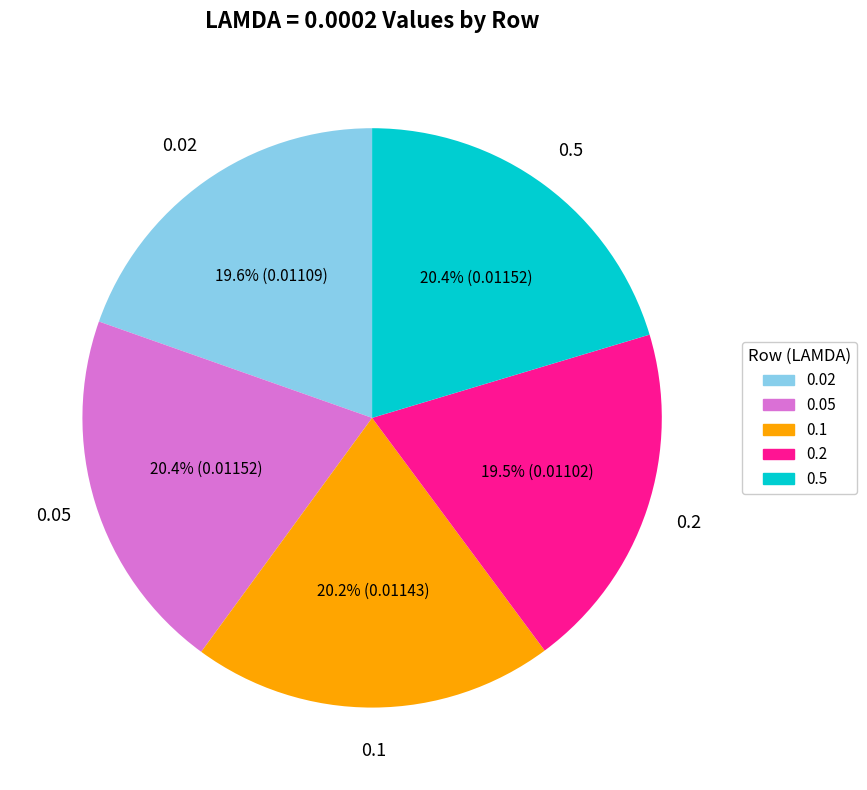

What percentage is NOT represented by 0.05?

79.6%